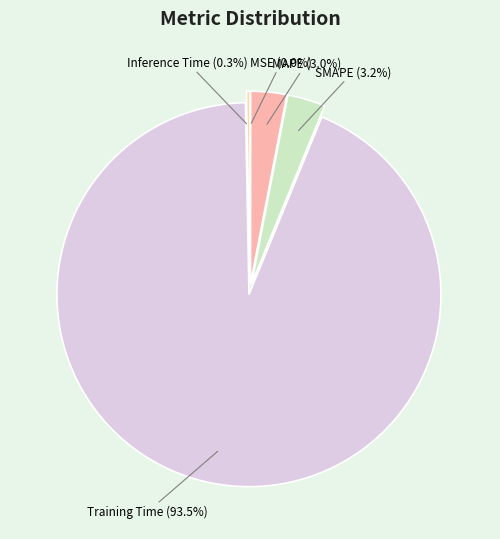

To the nearest percent, what is the difference between the largest and smallest slice percentages?

94%